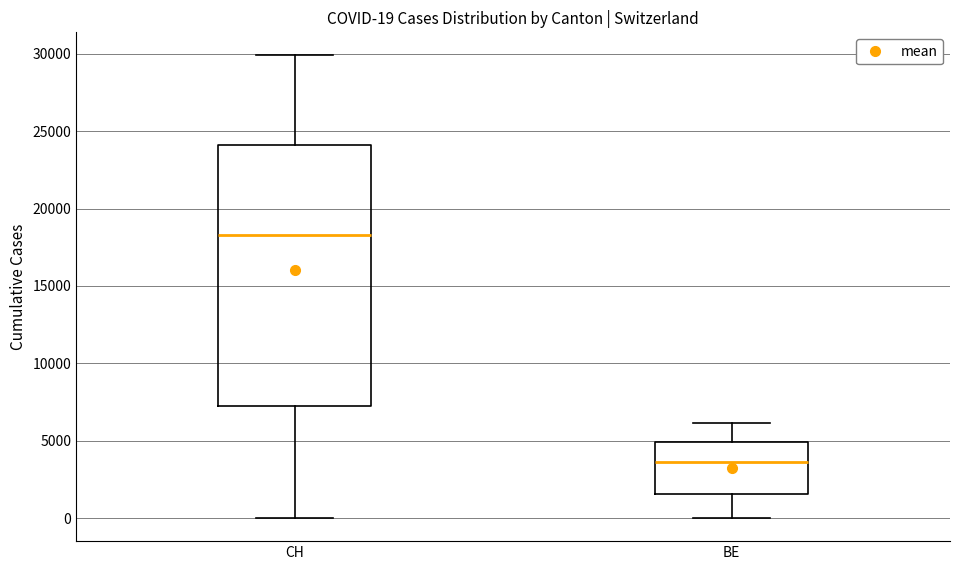

Which box is the tallest, from its lower edge to its upper edge?

CH